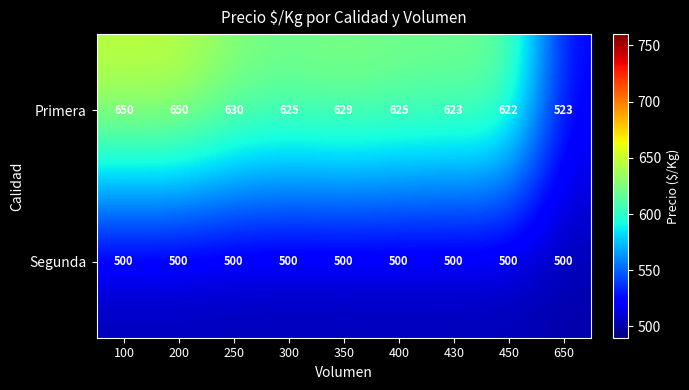

At how many categories does at least one series exceed 571?

8